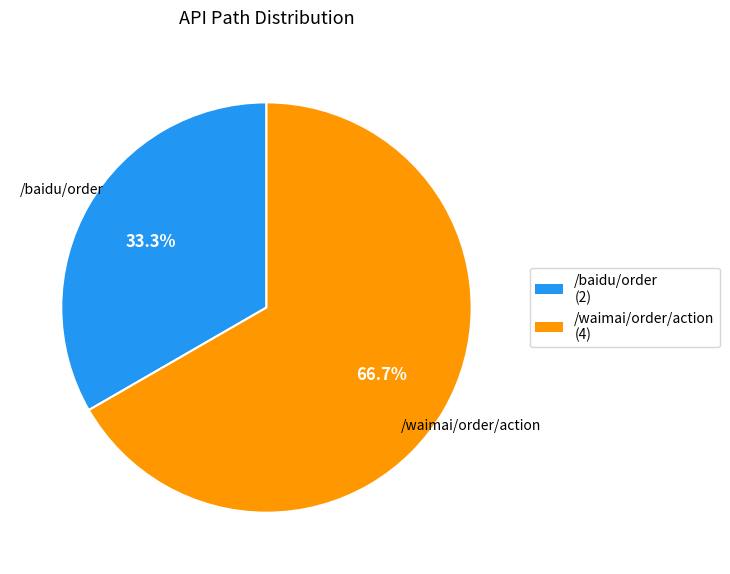

Does any single category account for the majority?

Yes